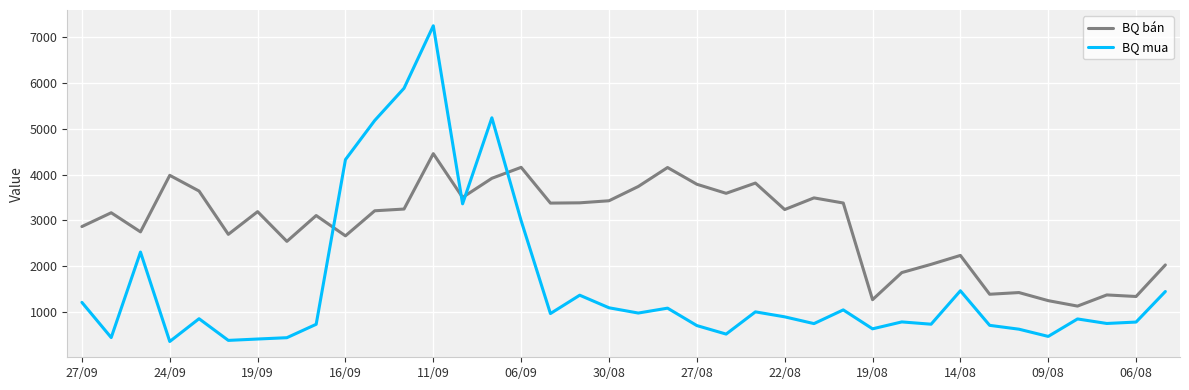

Which series has the largest total across all categories?

BQ bán